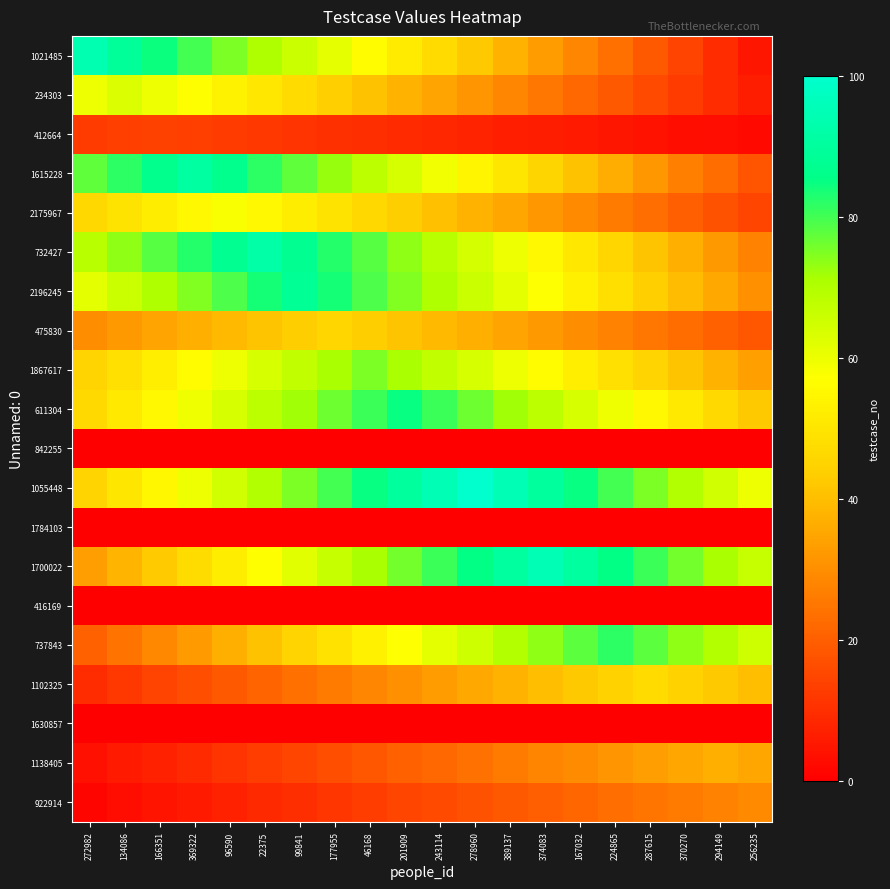

Which has a higher value, 374083 or 389137?

389137